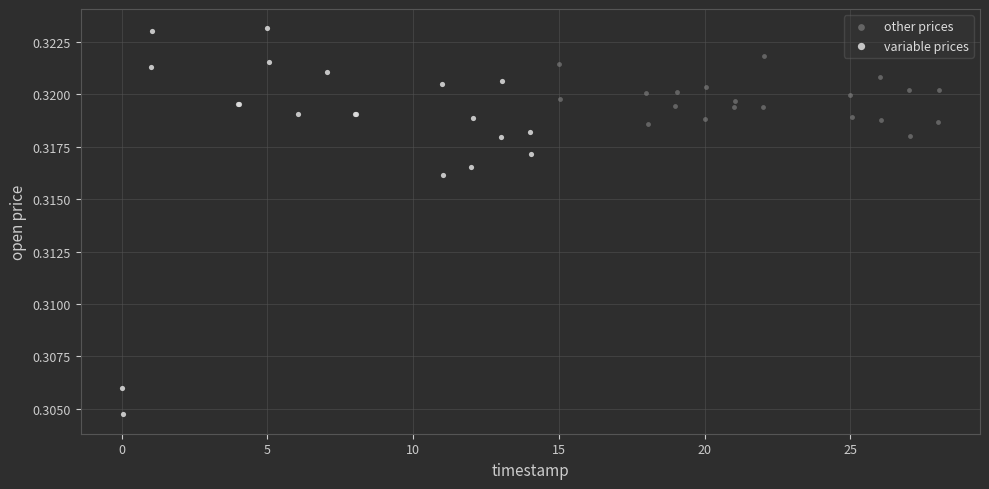

Which series has the largest Y range (max minus min)?

variable prices